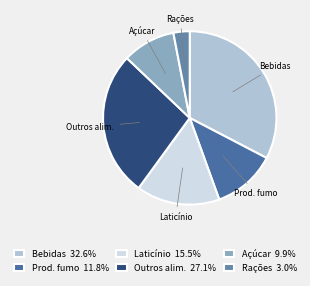

Is it true that Bebidas is 39% of the pie?

False